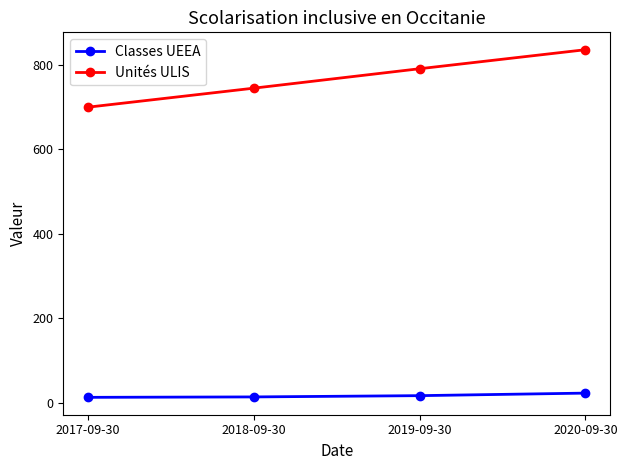

What is the difference between the second highest and minimum values in the Unités ULIS series?

91